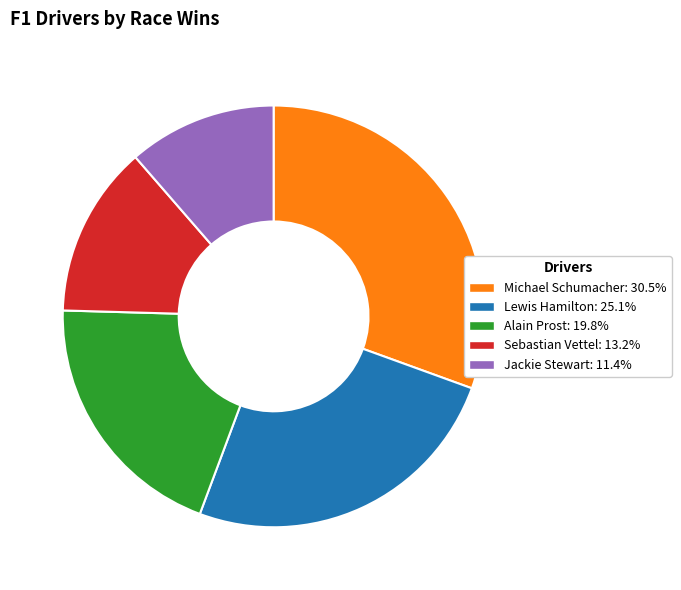

Does Alain Prost represent more than half of the total?

No